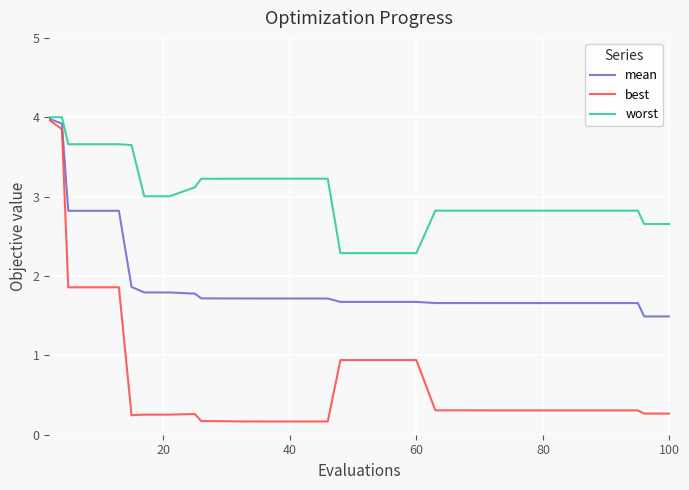

Which series has the widest spread of values?

best